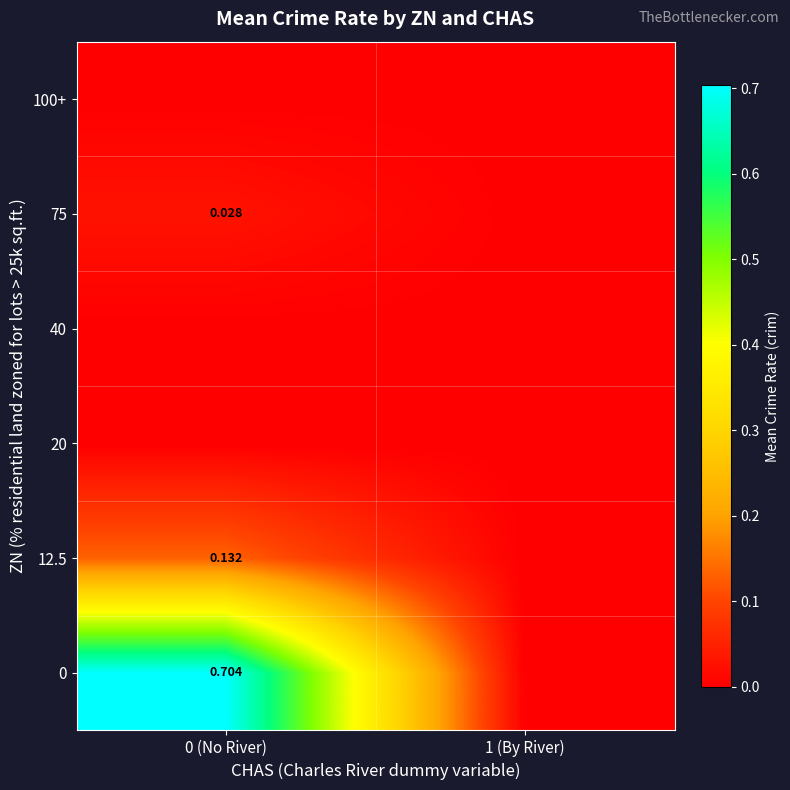

What is the maximum value shown in the chart?

0.7